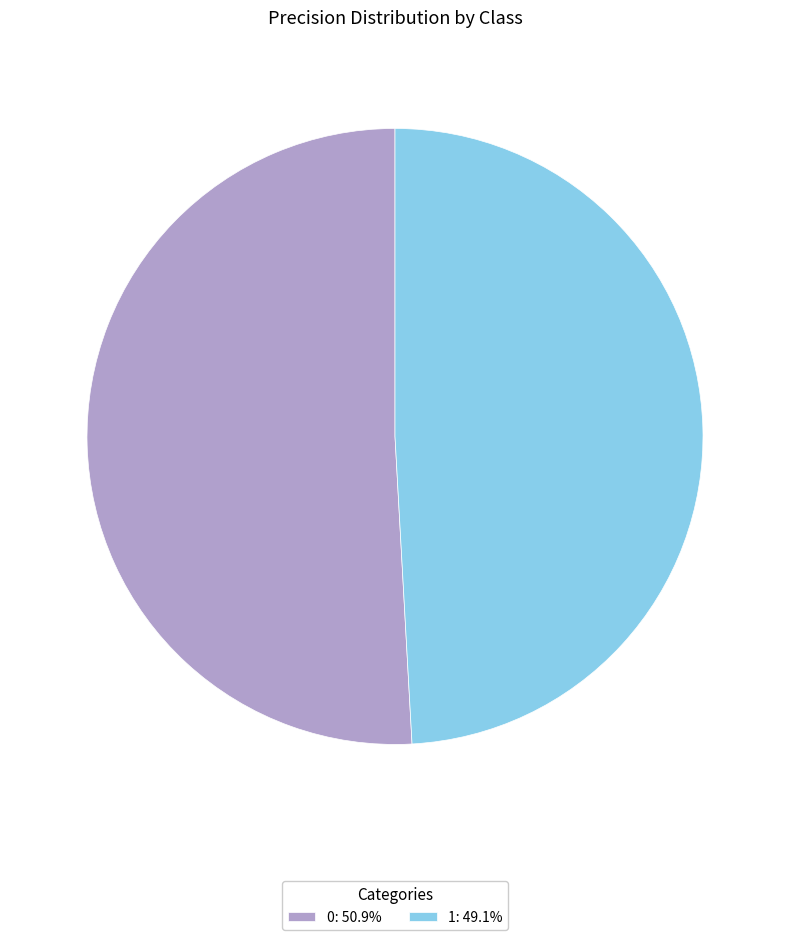

Is there a majority slice in this chart?

Yes